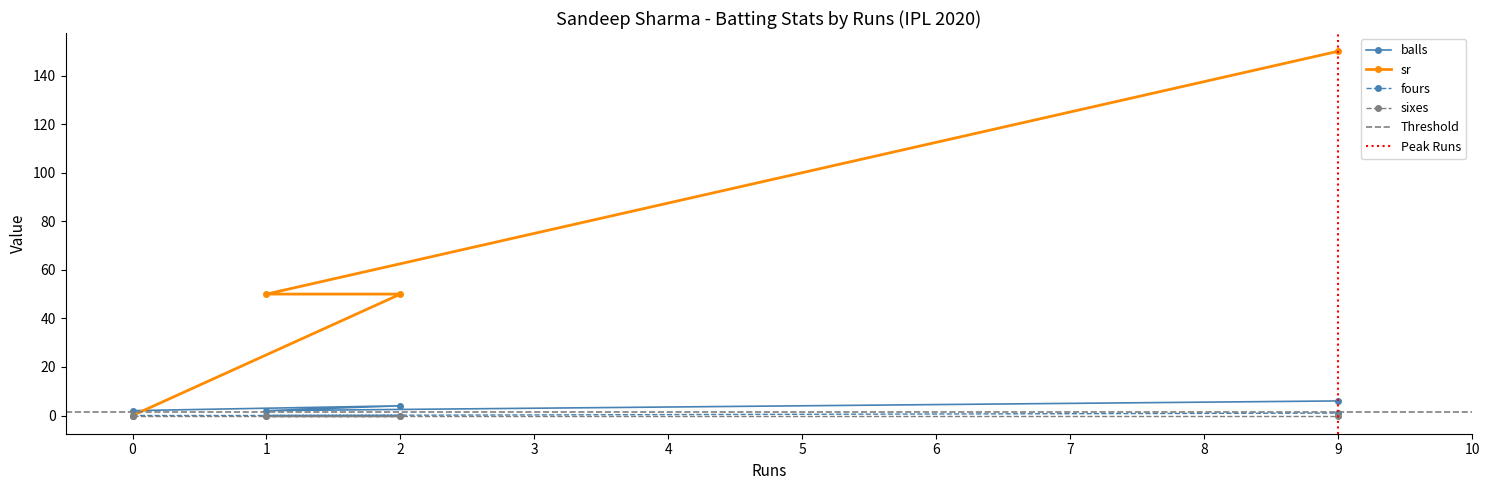

True or false: sr has a value of 31 at 9.

False